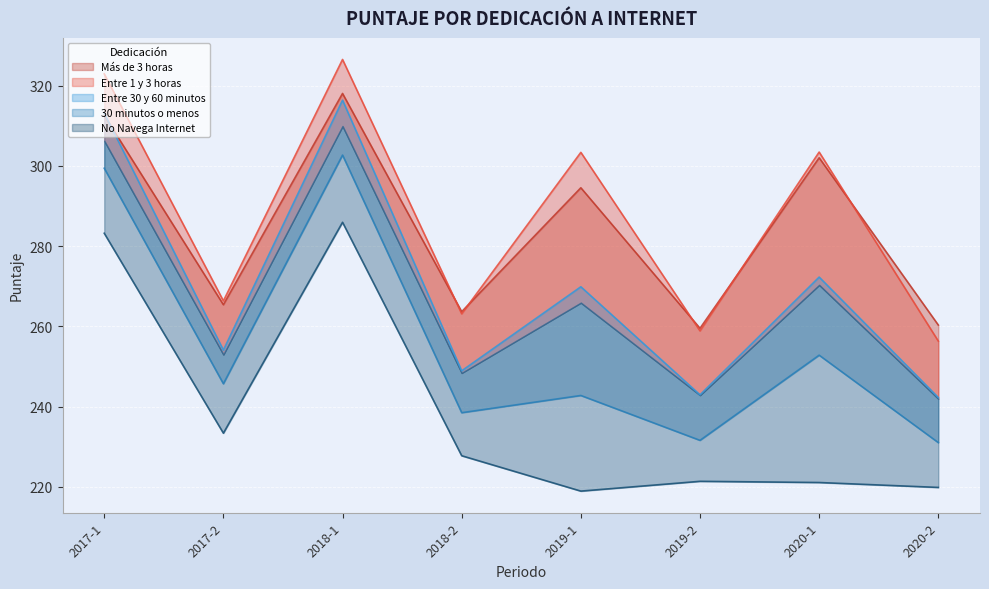

Where does the Entre 1 y 3 horas series first go above 303?

2017-1